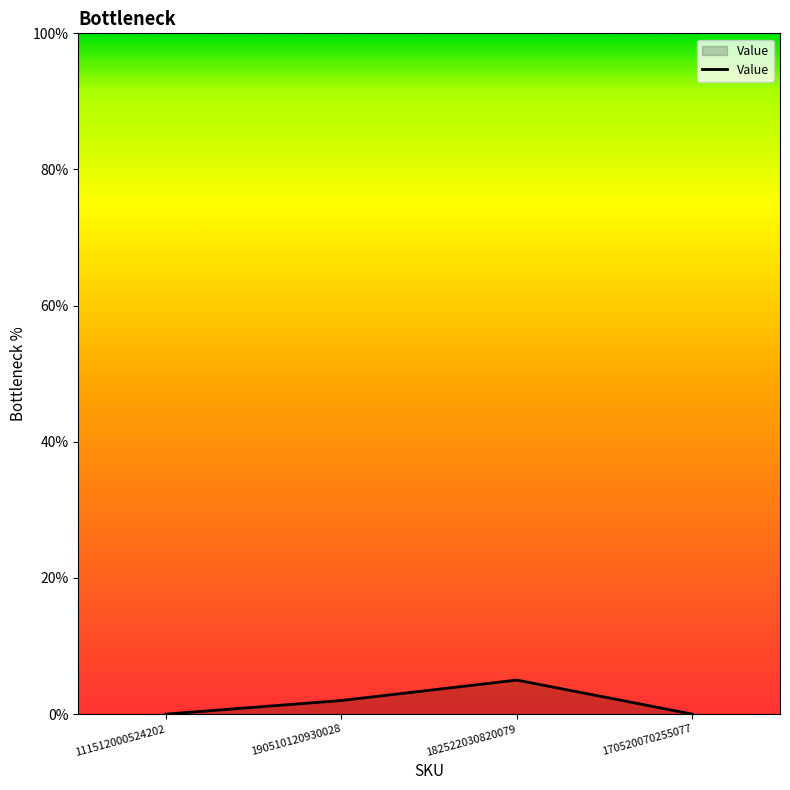

What position from the right is 190510120930028?

3